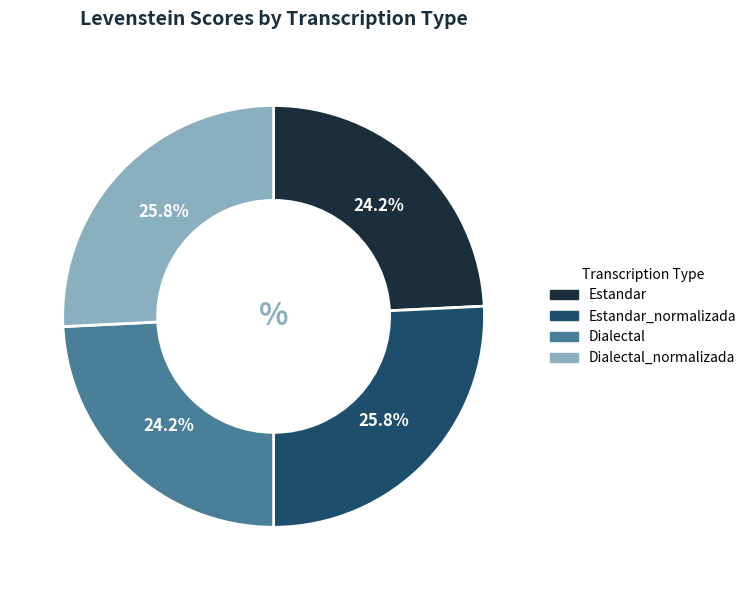

True or false: Dialectal_normalizada accounts for 26% of the total.

True